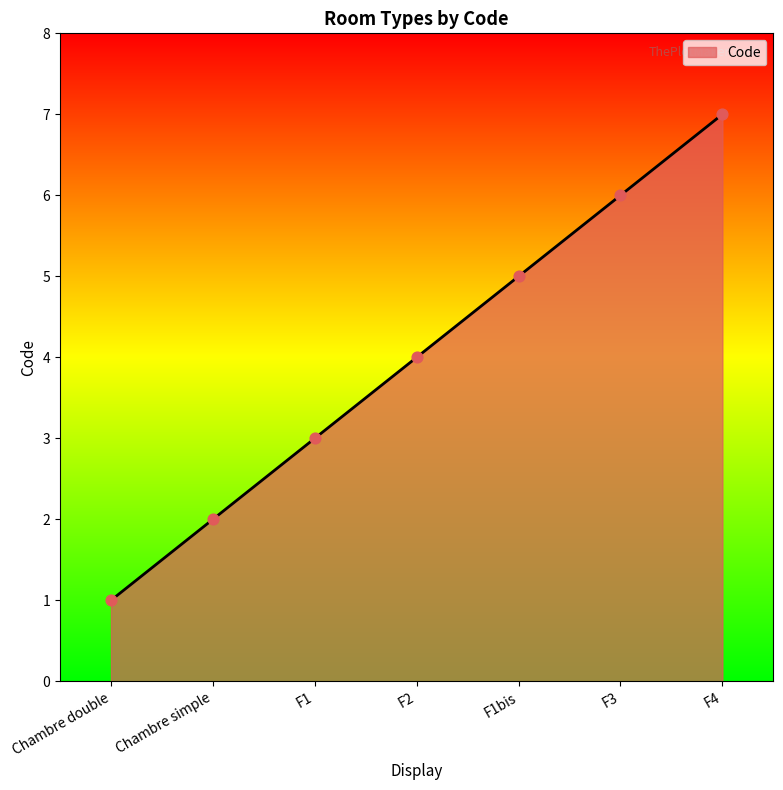

What is the change in value from Chambre simple to F4?

+5